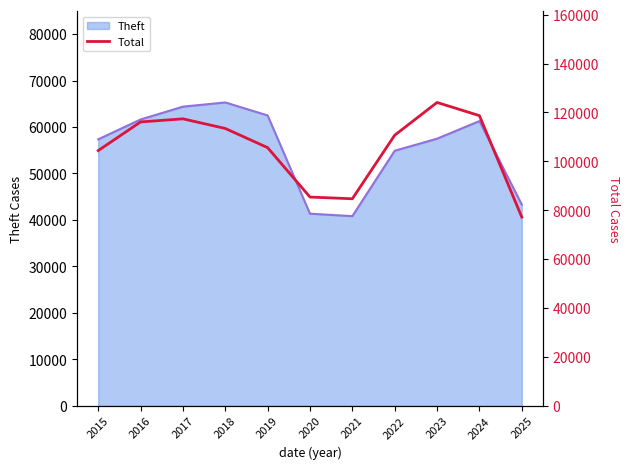

At which label is Theft closest to 53055?

2022